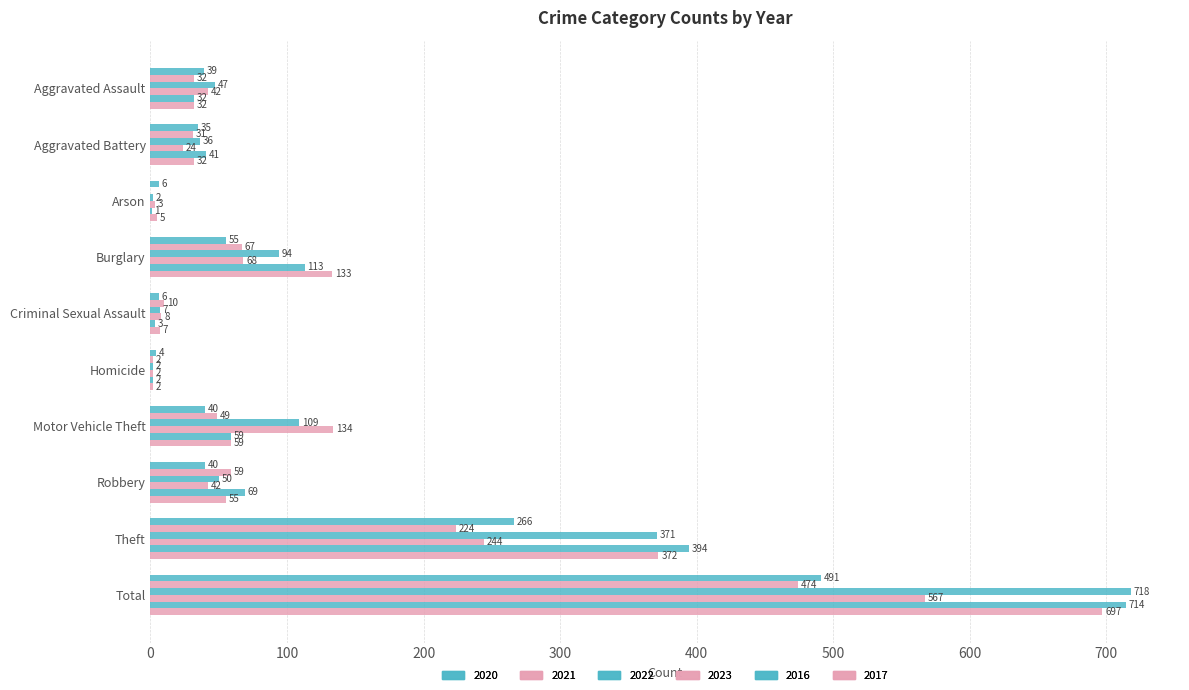

Where is 2021 nearest to the value 237?

Theft